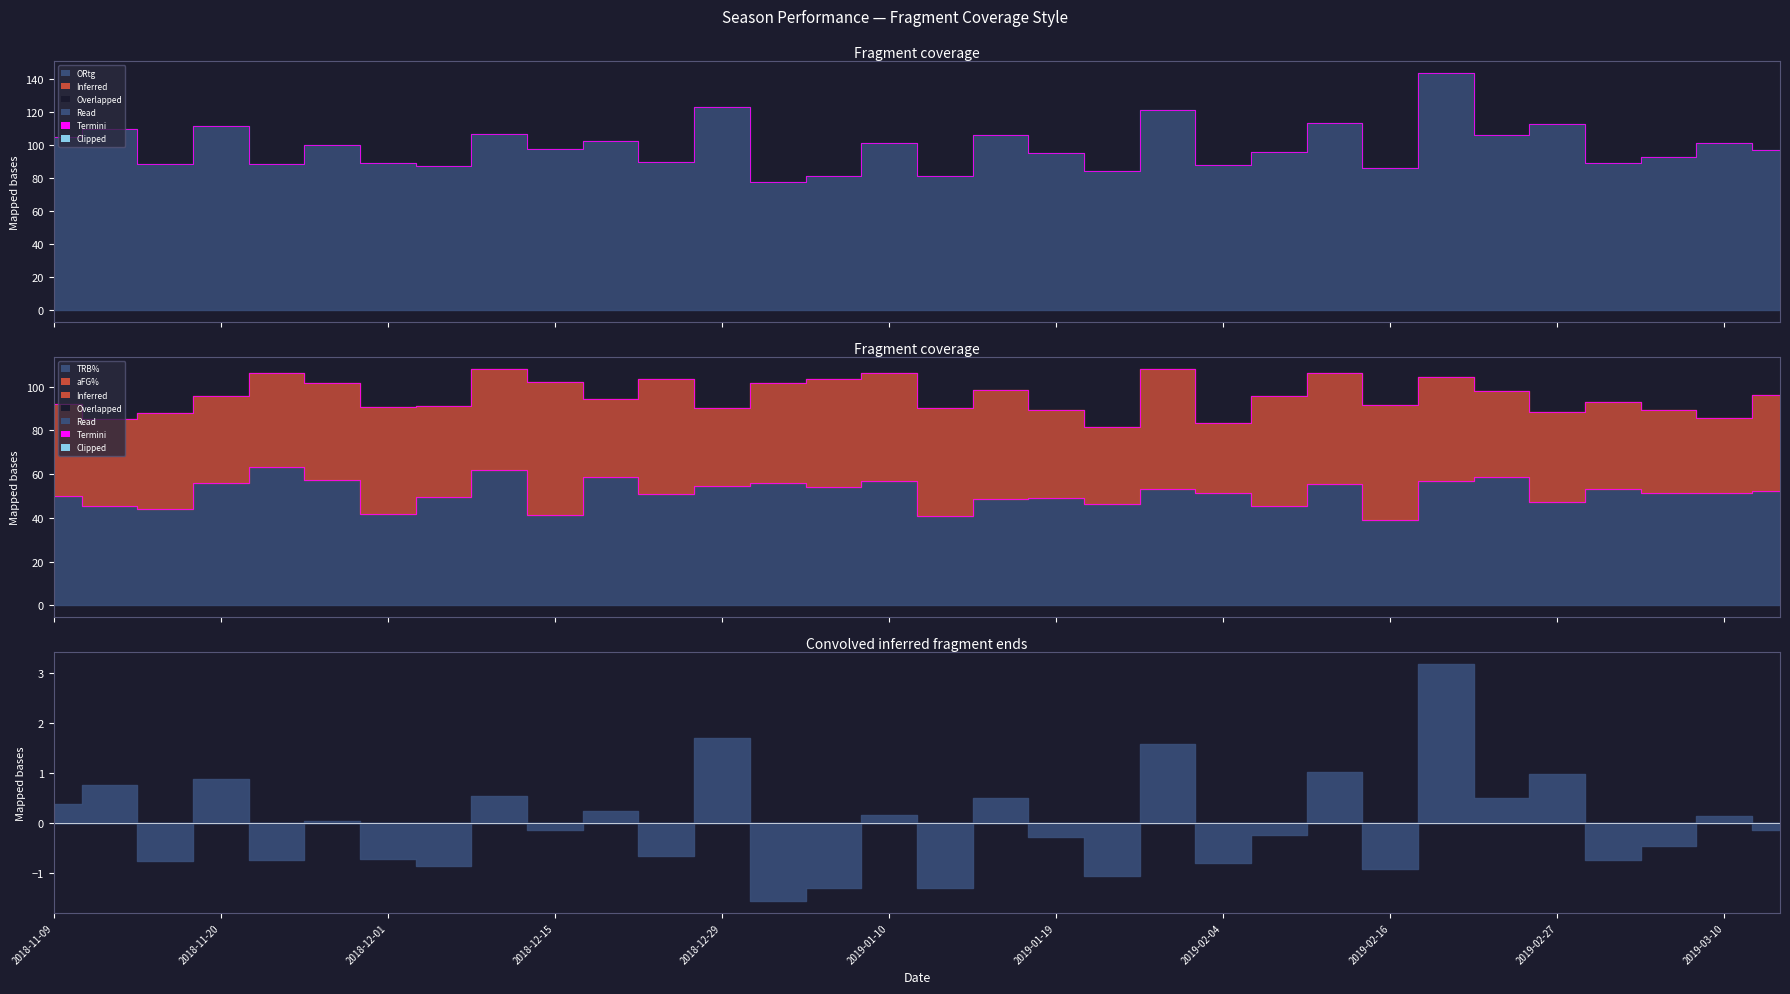

Is it true that ORtg equals 152.3 at 2018-12-15?

False